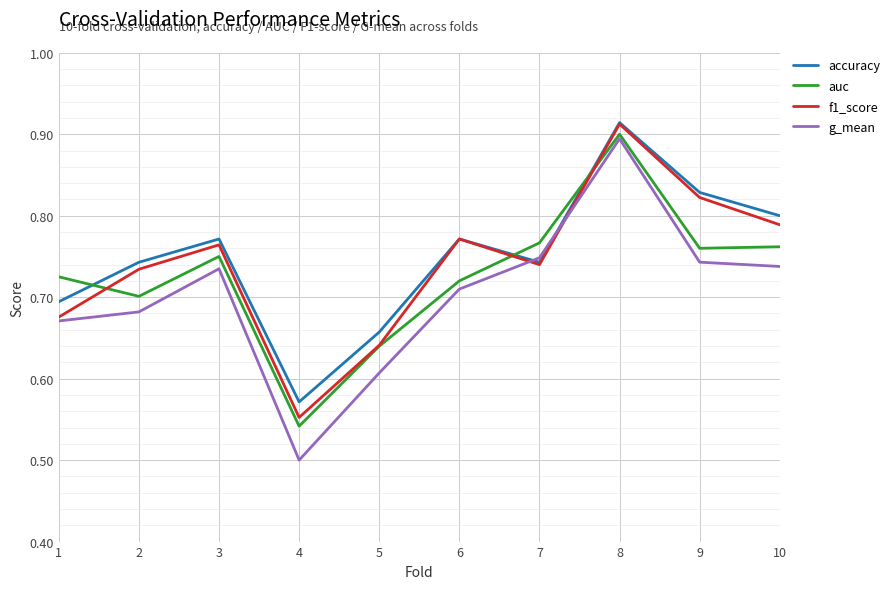

Is the value of auc at 2 greater than the value of f1_score at 7?

No